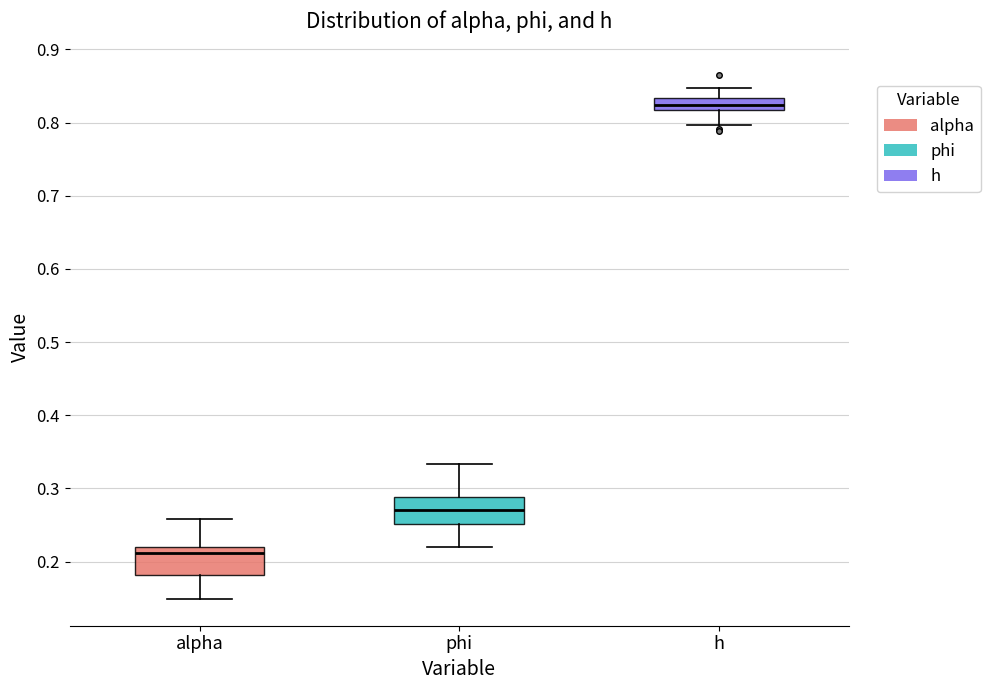

Reading left to right, transcribe this box plot: for each box, give where its median line is, the range the box spans, and where its two whiskers end, as read against the y-axis. The values are not printed on the chart, so give them approximately, as read against the axis.

alpha: median 0.21, box 0.18 to 0.22, whiskers 0.15 to 0.26
phi: median 0.27, box 0.25 to 0.29, whiskers 0.22 to 0.33
h: median 0.82 (inside the box), box 0.82 to 0.83, whiskers 0.80 to 0.85